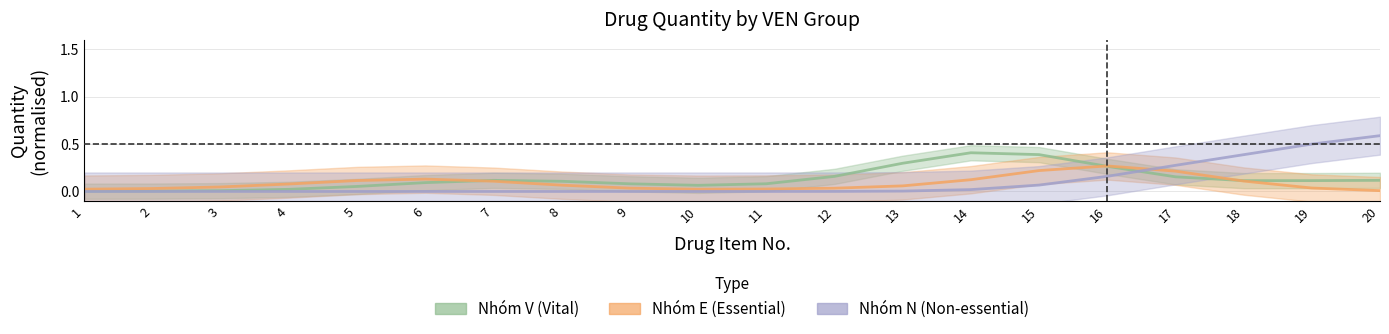

Which category has the lowest value in the Nhóm N (Non-essential) series?

1